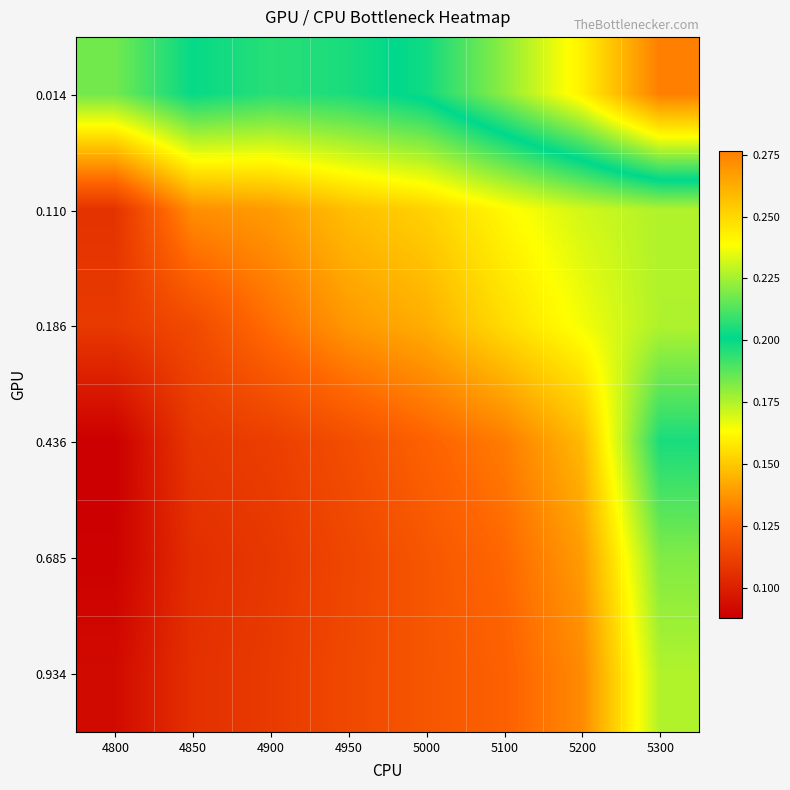

Reading left to right, list all the values displayed in this chart.

0.014: 4800=0.2	4850=0.2	4900=0.2	4950=0.2	5000=0.2	5100=0.2	5200=0.2	5300=0.3
0.110: 4800=0.1	4850=0.1	4900=0.1	4950=0.1	5000=0.2	5100=0.2	5200=0.2	5300=0.2
0.186: 4800=0.1	4850=0.1	4900=0.1	4950=0.1	5000=0.1	5100=0.2	5200=0.2	5300=0.2
0.436: 4800=0.1	4850=0.1	4900=0.1	4950=0.1	5000=0.1	5100=0.1	5200=0.1	5300=0.2
0.685: 4800=0.1	4850=0.1	4900=0.1	4950=0.1	5000=0.1	5100=0.1	5200=0.1	5300=0.2
0.934: 4800=0.1	4850=0.1	4900=0.1	4950=0.1	5000=0.1	5100=0.1	5200=0.1	5300=0.2